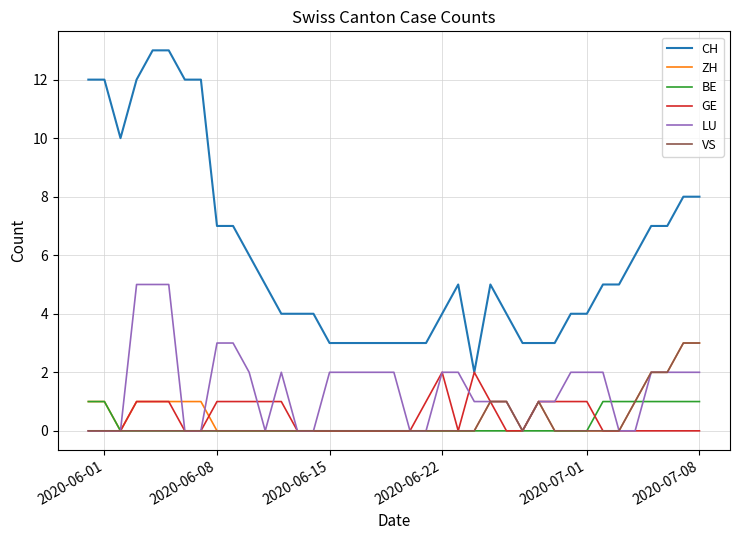

What is the greatest value displayed?

13